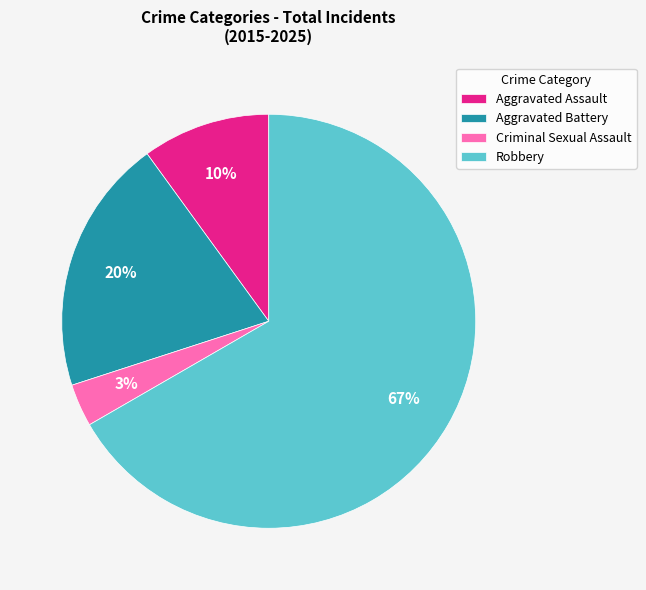

How many segments does this pie chart have?

4